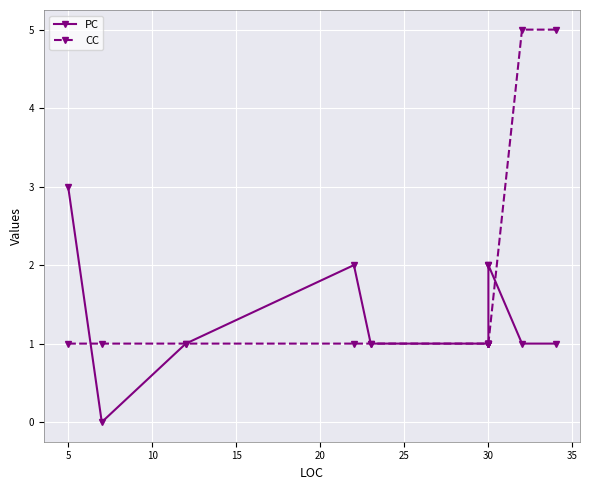

What is the difference between the maximum and minimum values in the PC series?

3